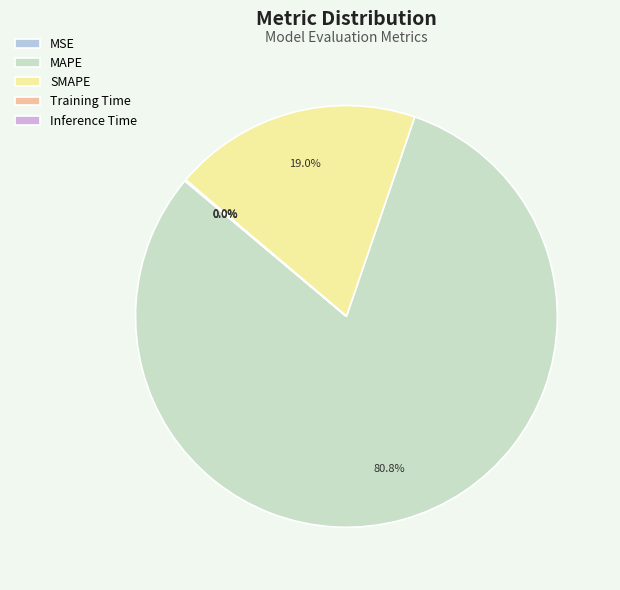

The MAPE slice represents 81% of the pie. True or false?

True